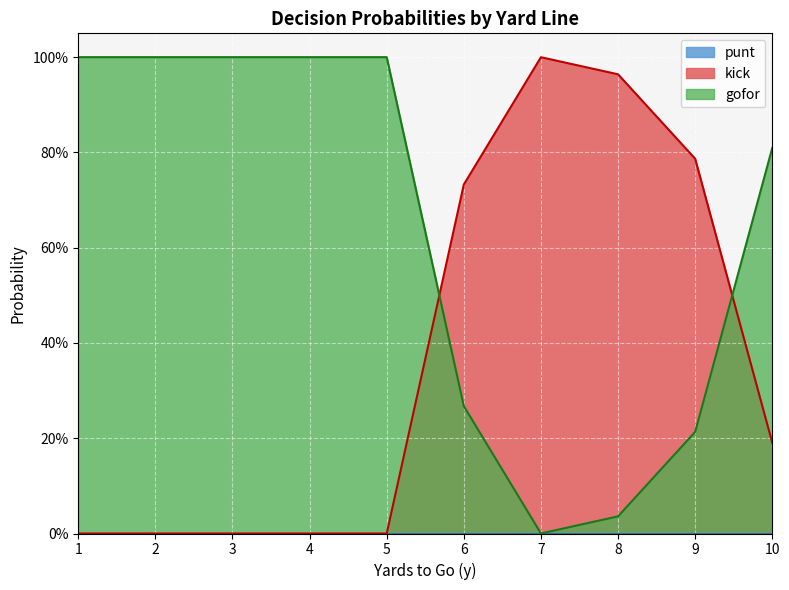

Between 2 and 9, which is larger?

2